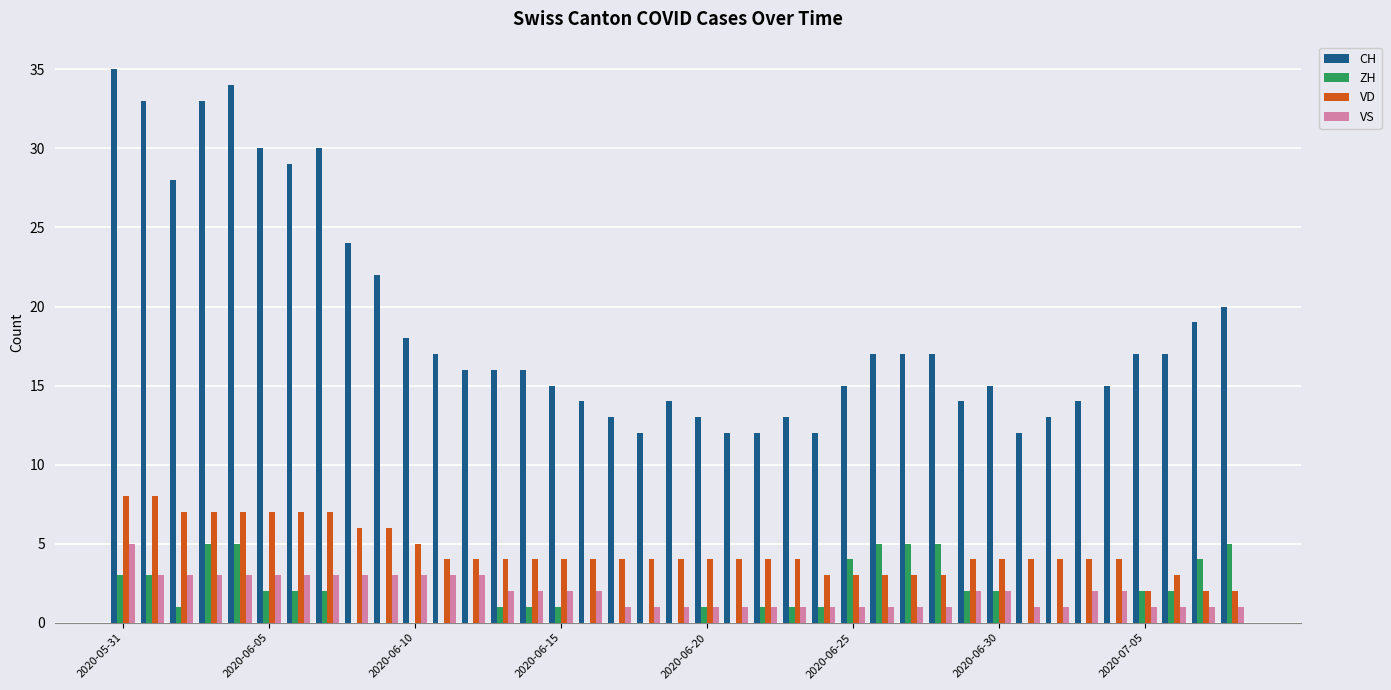

What is the sum of all VS values?

75